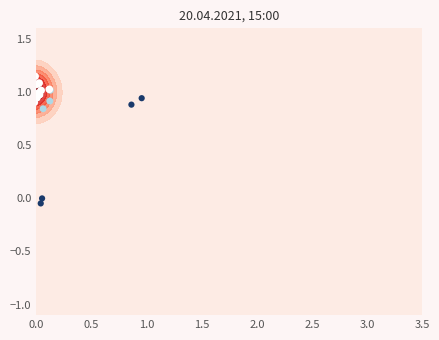

True or false: the data shows -0.0 at 1.0.

False